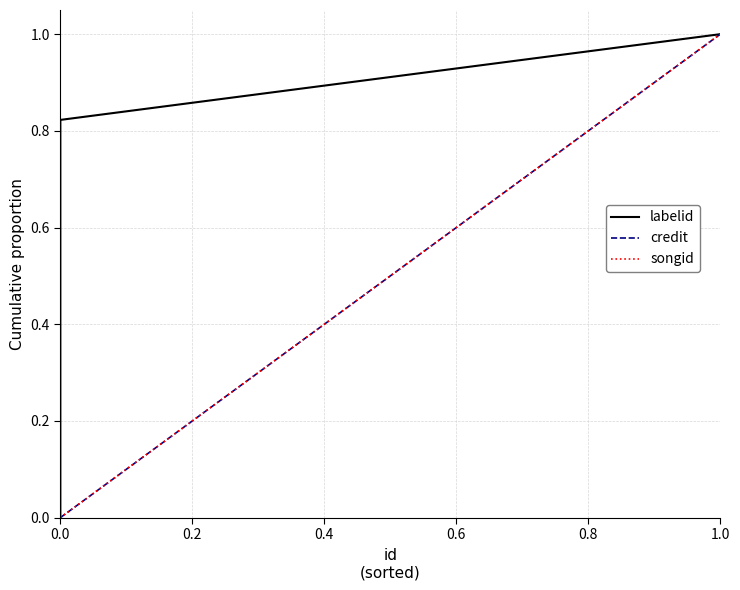

Which series has the largest range (max minus min)?

labelid